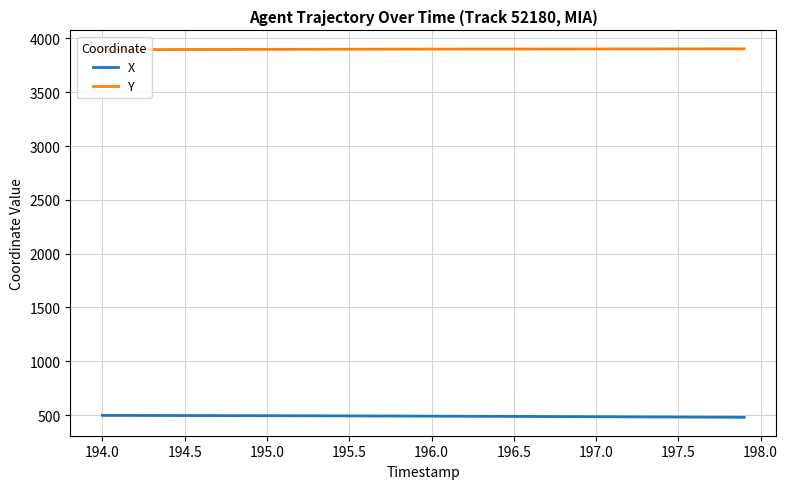

Which series has the largest total across all categories?

Y